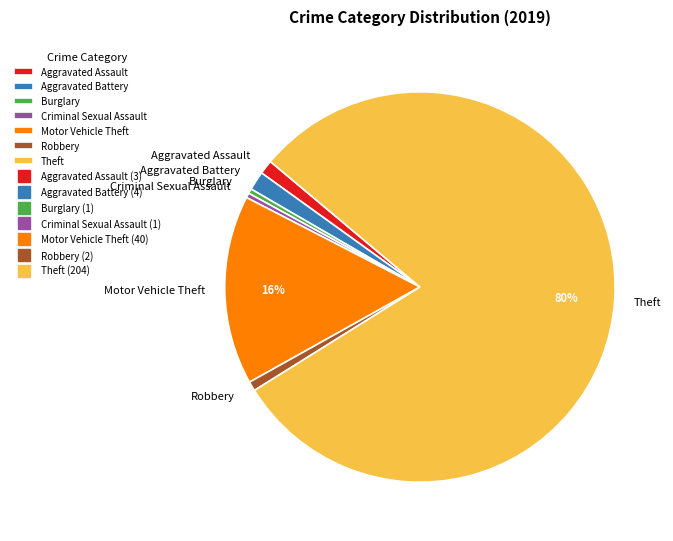

Between Aggravated Assault and Burglary, which is larger?

Aggravated Assault